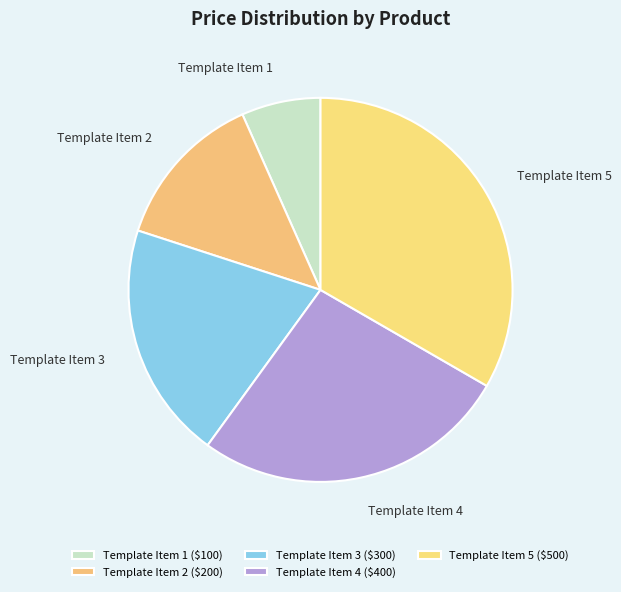

How many segments does this pie chart have?

5